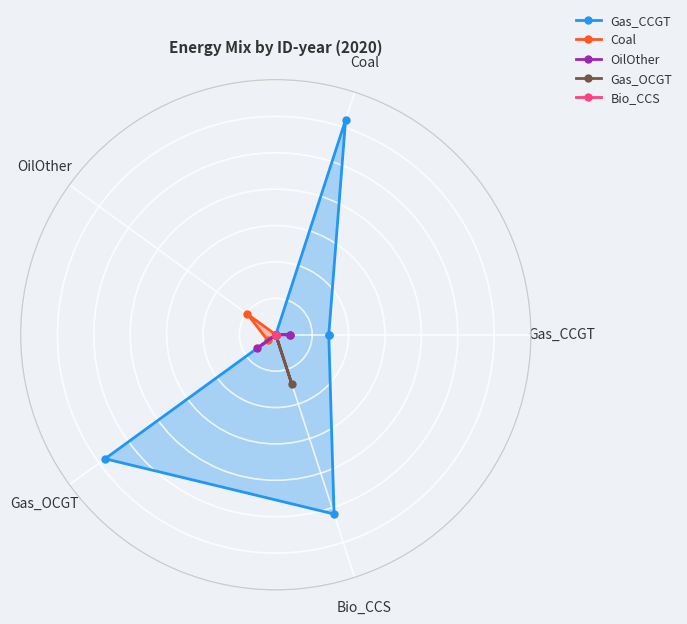

Is it true that Gas_CCGT equals 1.0 at Bio_CCS?

True